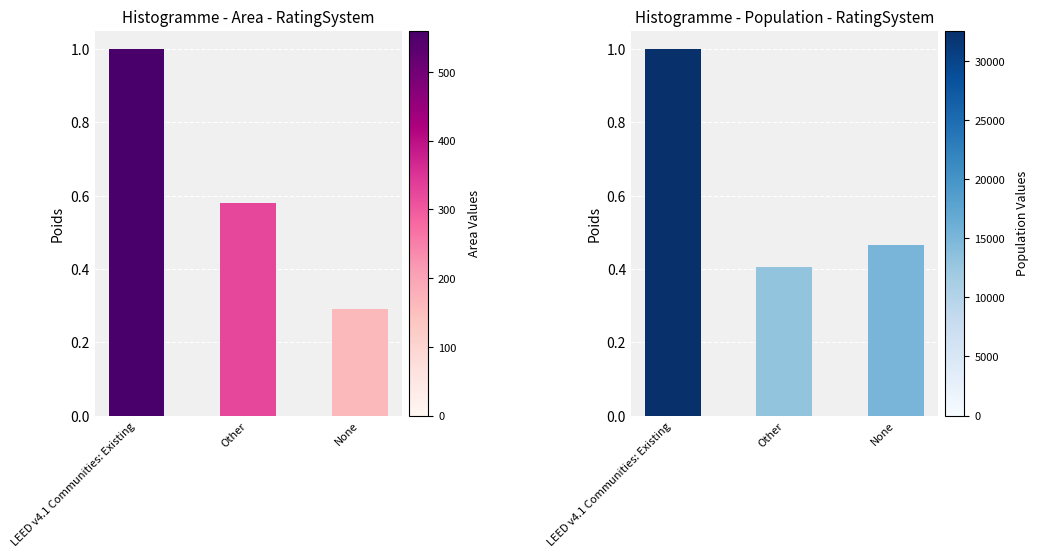

Reading left to right, transcribe all the data shown in this chart.

Area: LEED v4.1 Communities: Existing=1.0	Other=0.6	None=0.3
Population: LEED v4.1 Communities: Existing=1.0	Other=0.4	None=0.5